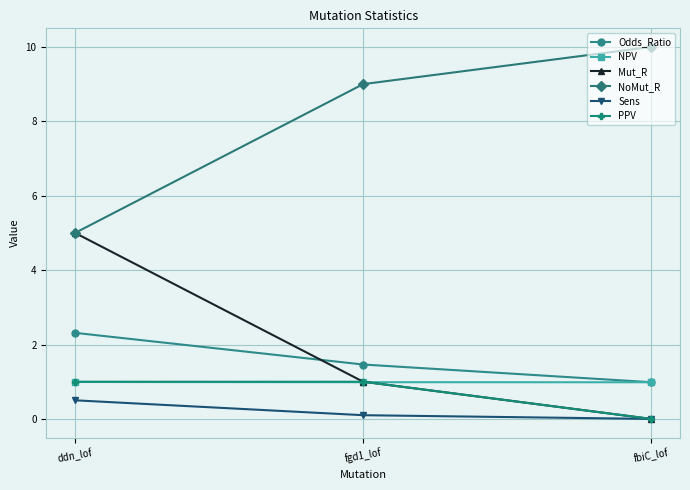

The Mut_R series shows 3.5 at fbiC_lof. True or false?

False